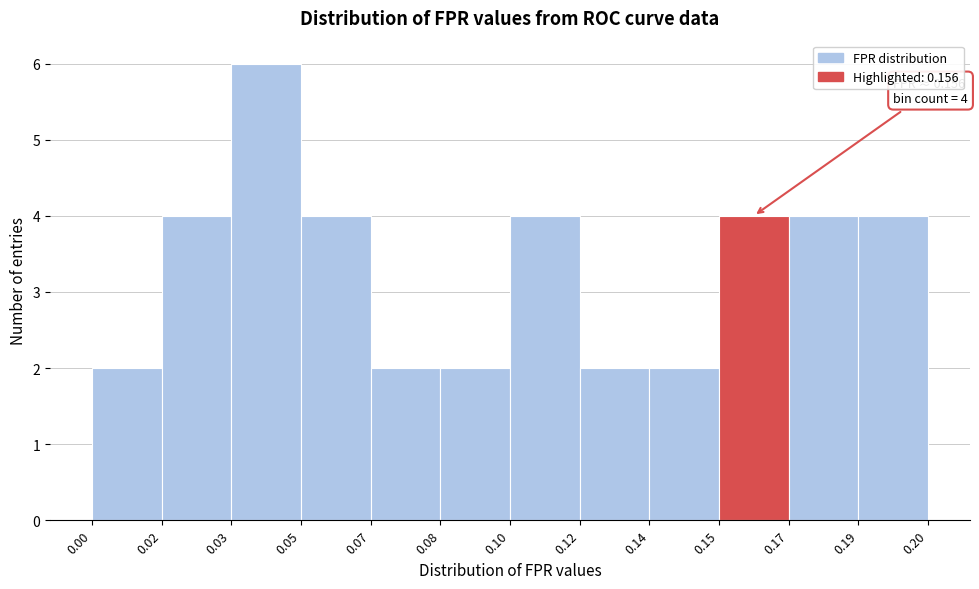

Reading left to right, what are all the values shown in this chart?

2	4	6	4	2	2	4	2	2	4	4	4